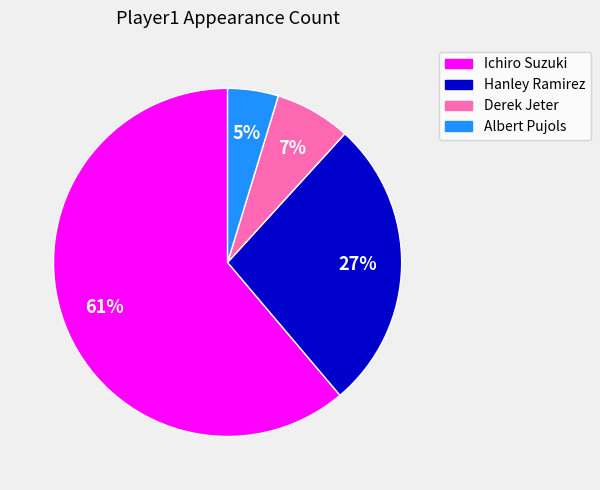

Is the sum of Albert Pujols and Ichiro Suzuki greater than half?

Yes